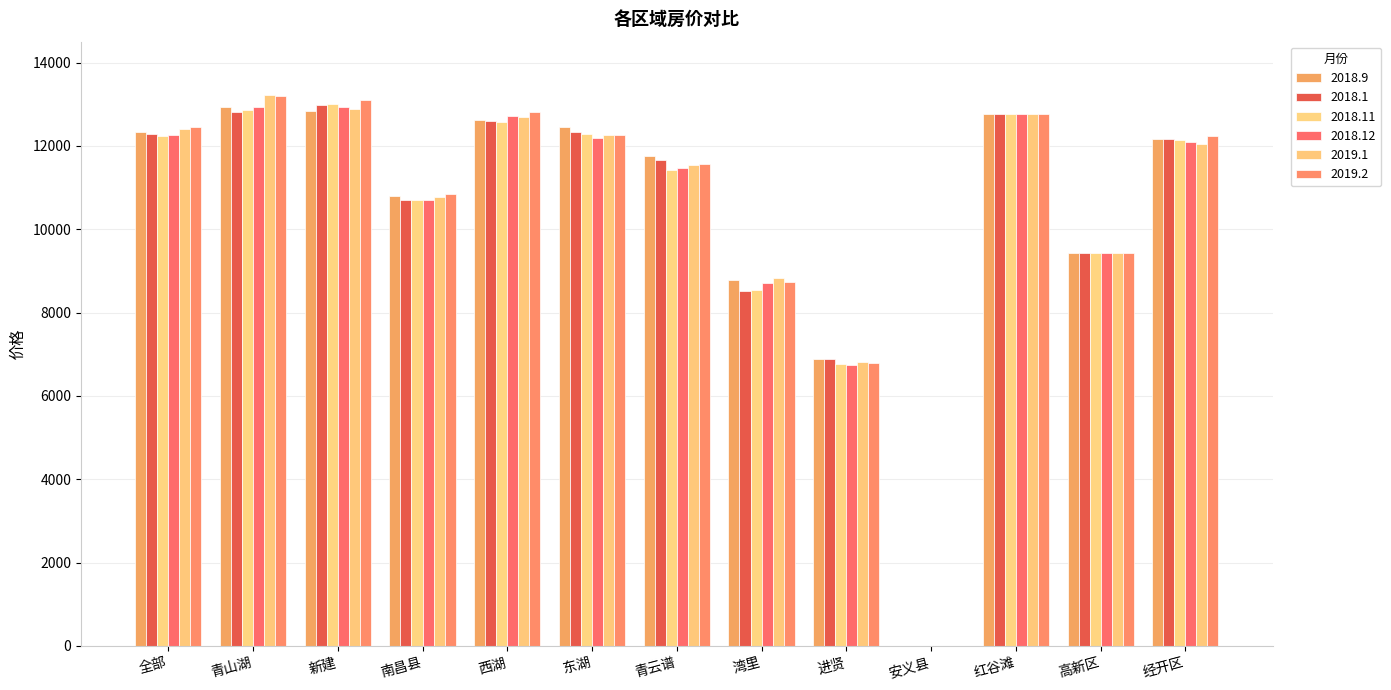

At 东湖, list the series in order from smallest to largest.

2018.12, 2019.2, 2019.1, 2018.11, 2018.1, 2018.9